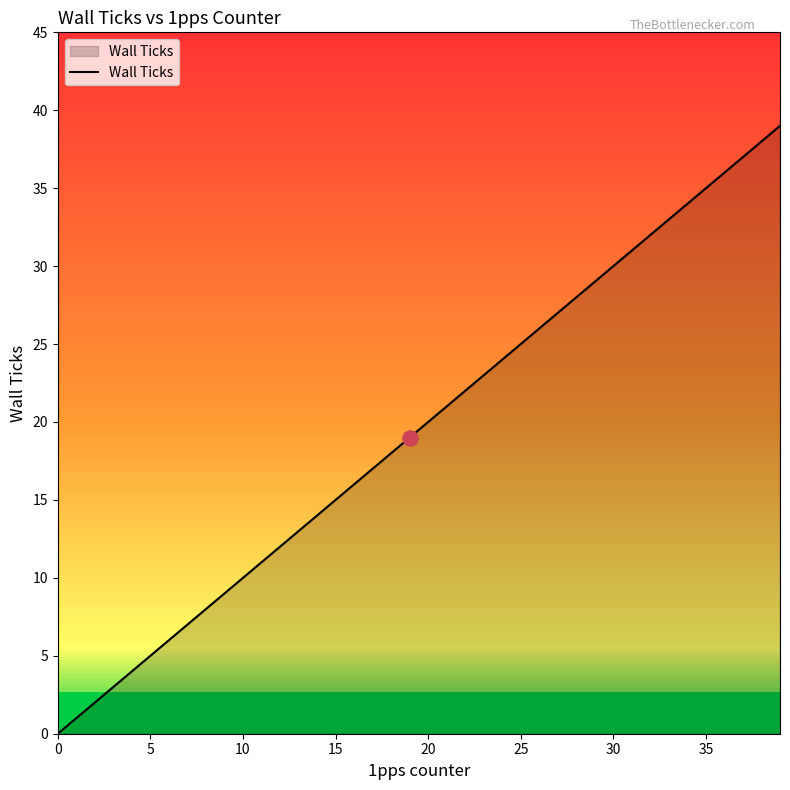

What is the greatest value displayed?

39